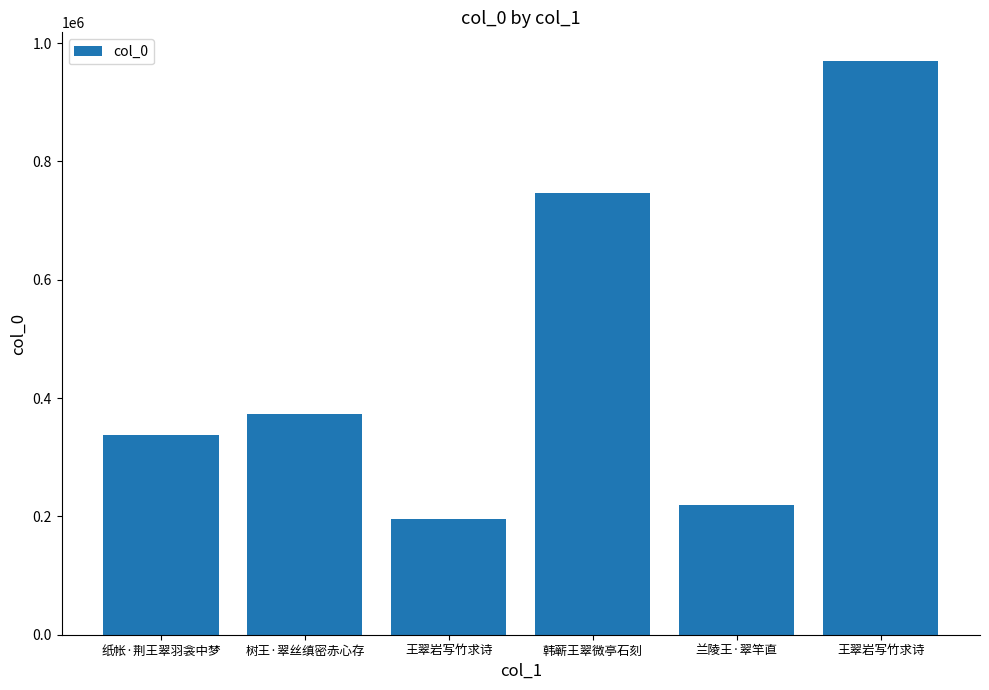

How many series are shown in this chart?

1